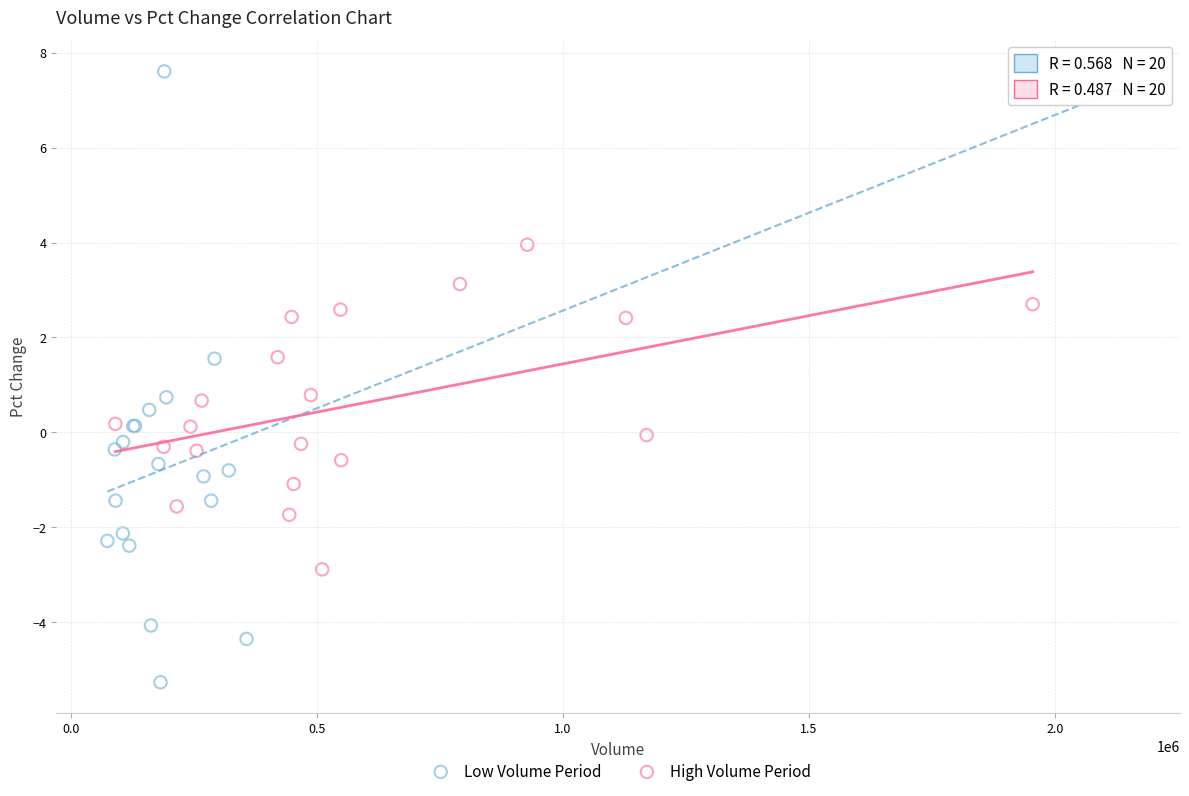

Which series reaches the minimum Y coordinate?

Low Volume Period